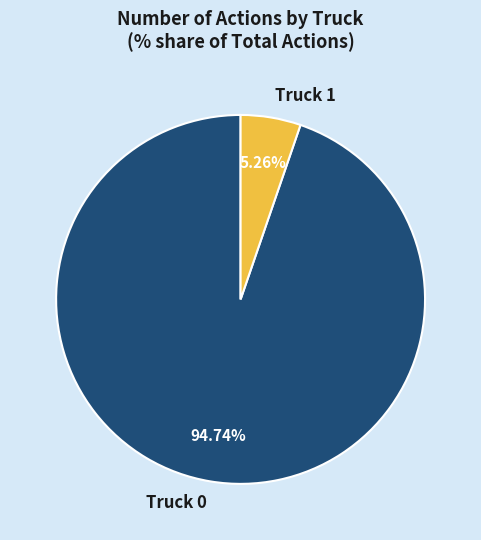

What is the smallest slice in the pie chart?

Truck 1